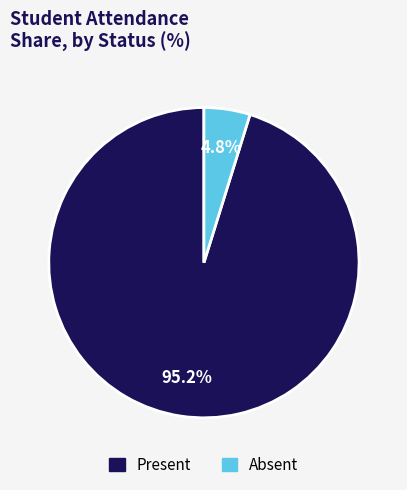

Rank the categories by value from highest to lowest.

Present, Absent